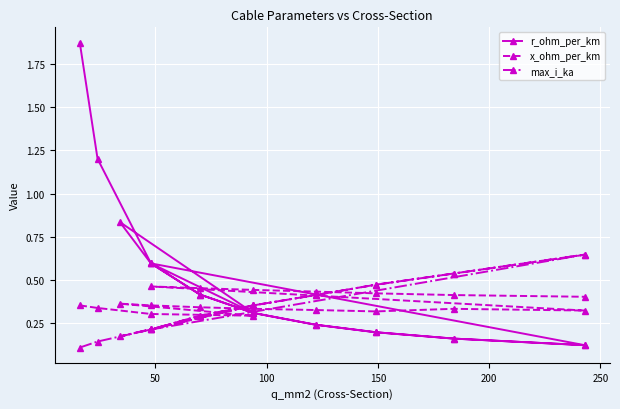

True or false: r_ohm_per_km and max_i_ka intersect in this chart.

True